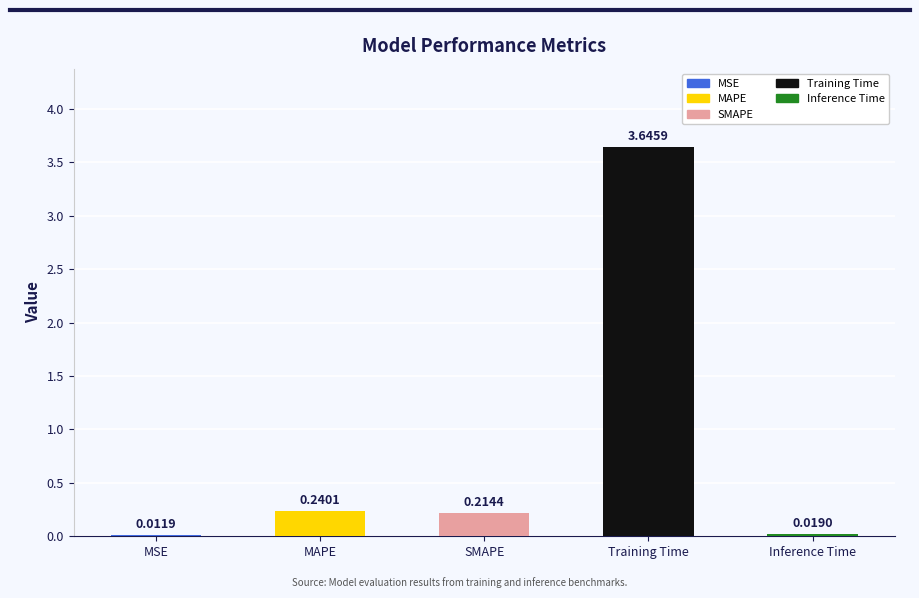

Which has a higher value, MSE or Inference Time?

Inference Time